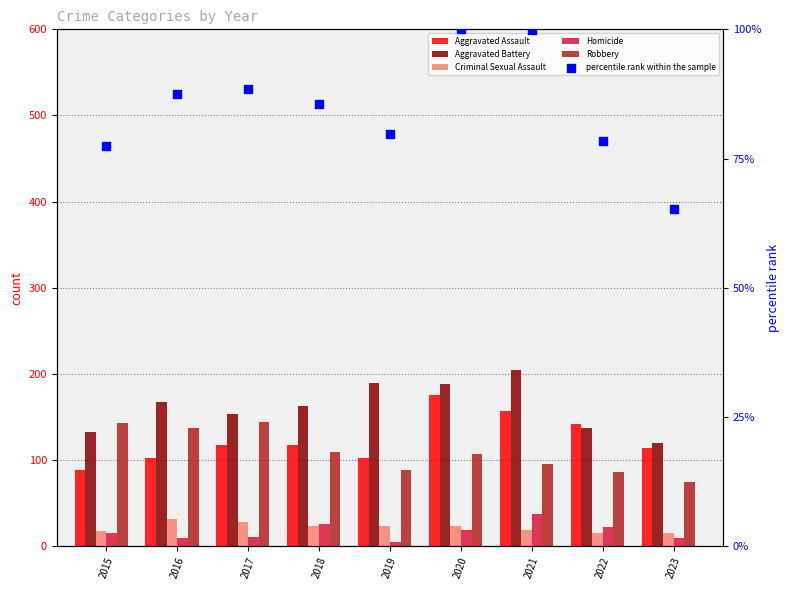

At how many categories does at least one series exceed 27?

9